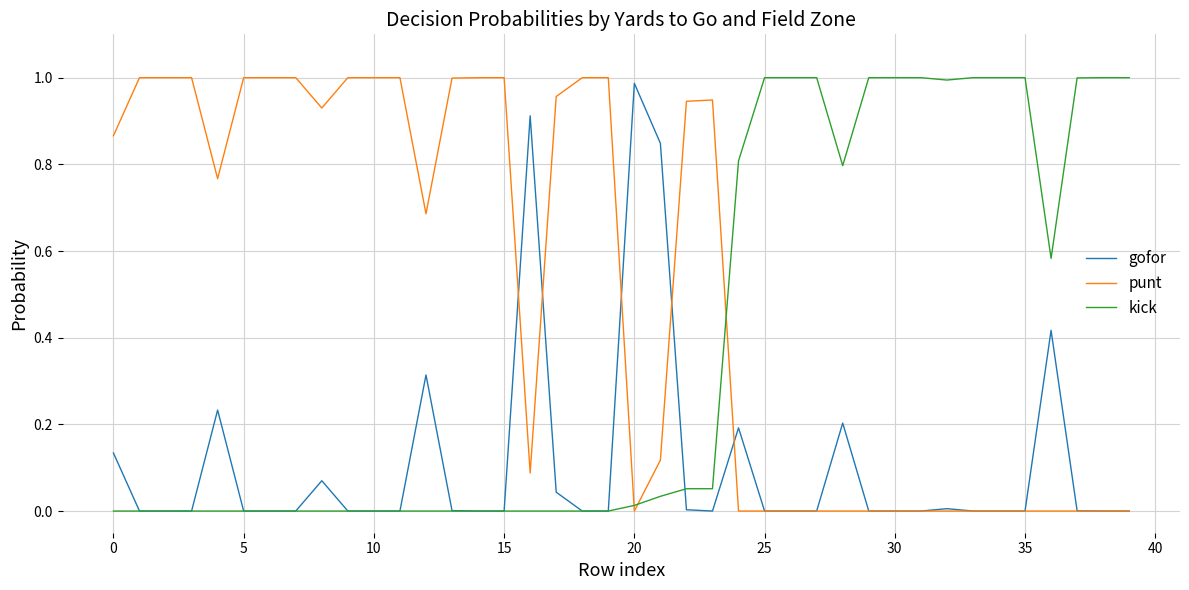

Which series has the largest total across all categories?

punt